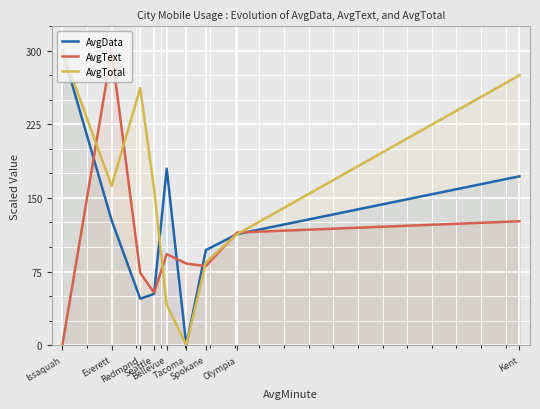

Which series has the largest range (max minus min)?

AvgData